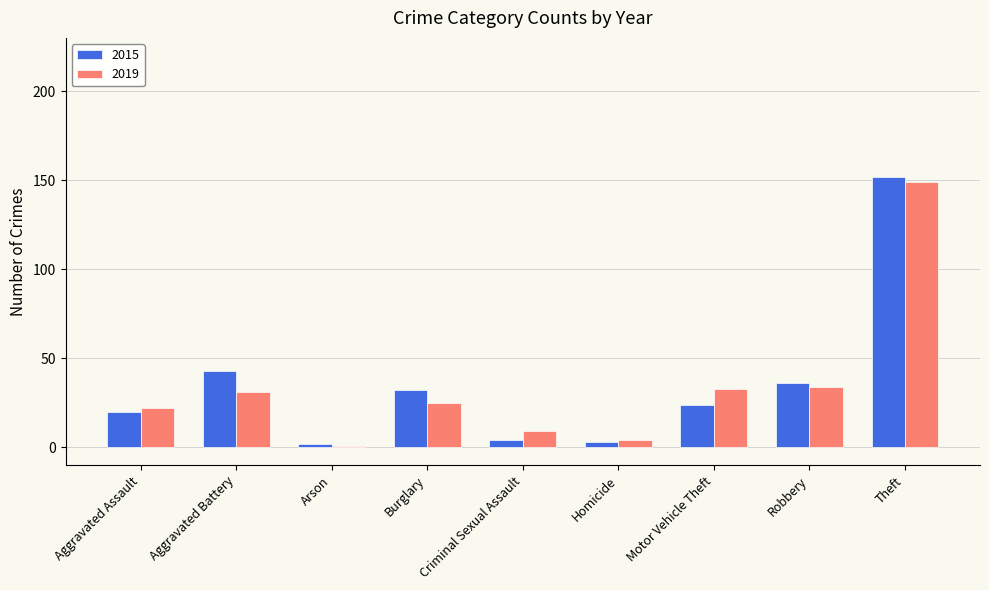

What is the difference between the maximum and minimum values in the 2019 series?

148